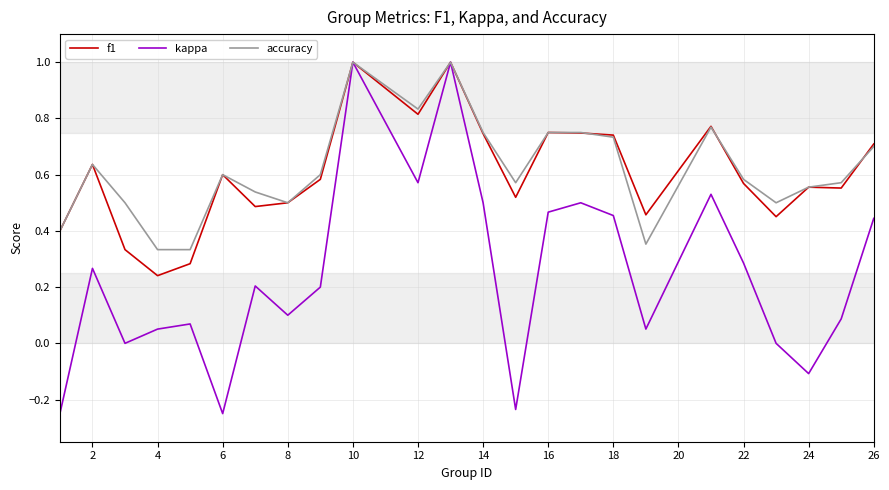

Which series has the widest spread of values?

kappa